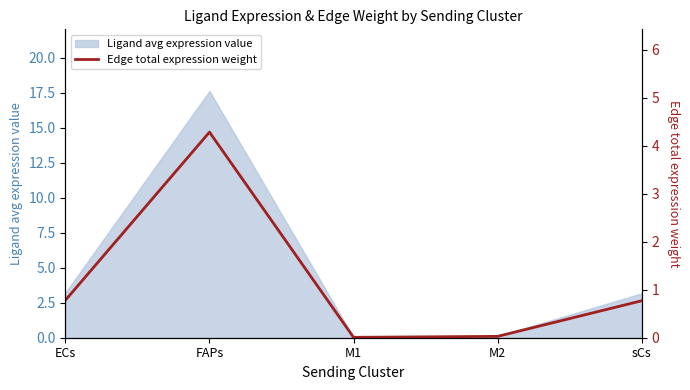

What value does the Ligand avg expression value series have at FAPs?

17.6